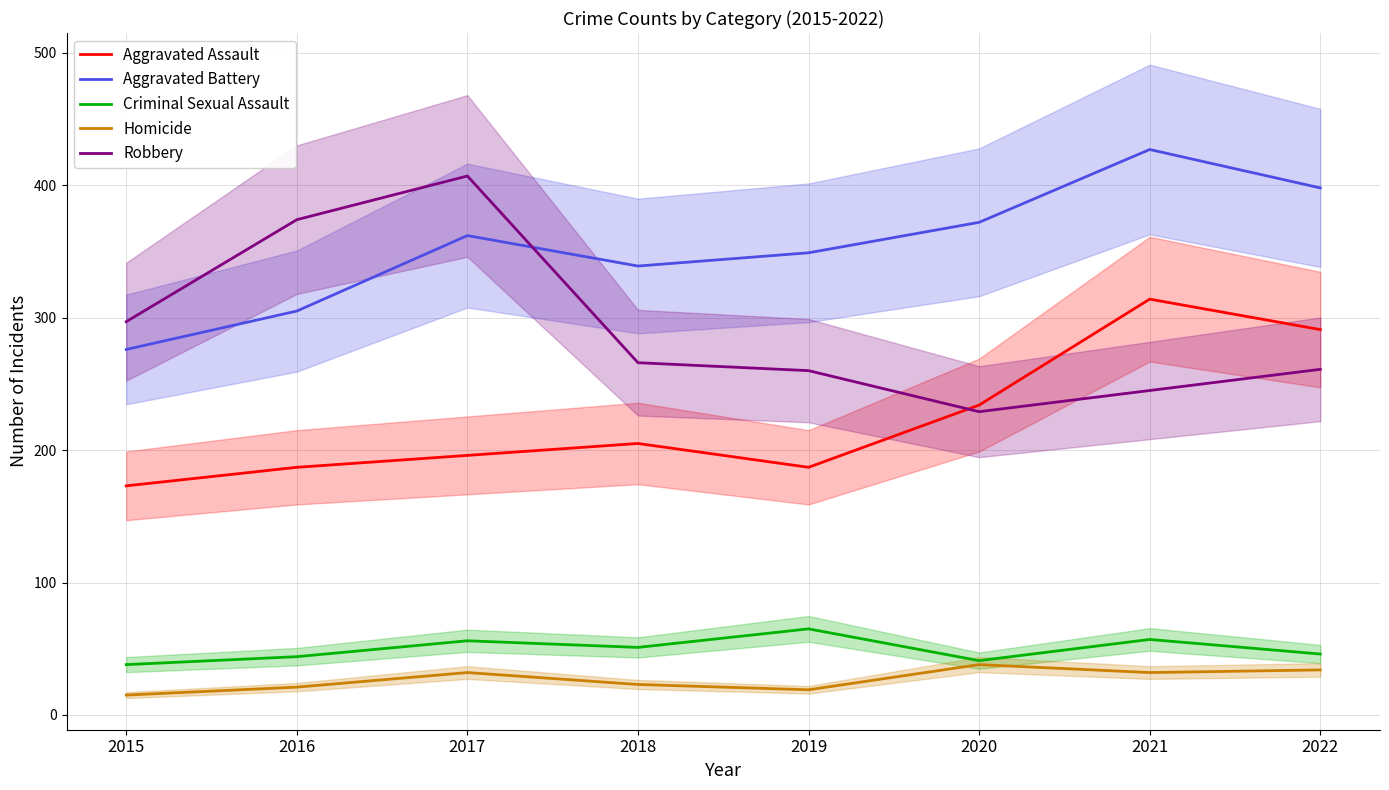

Between 2017 and 2021, which series saw the biggest shift?

Robbery